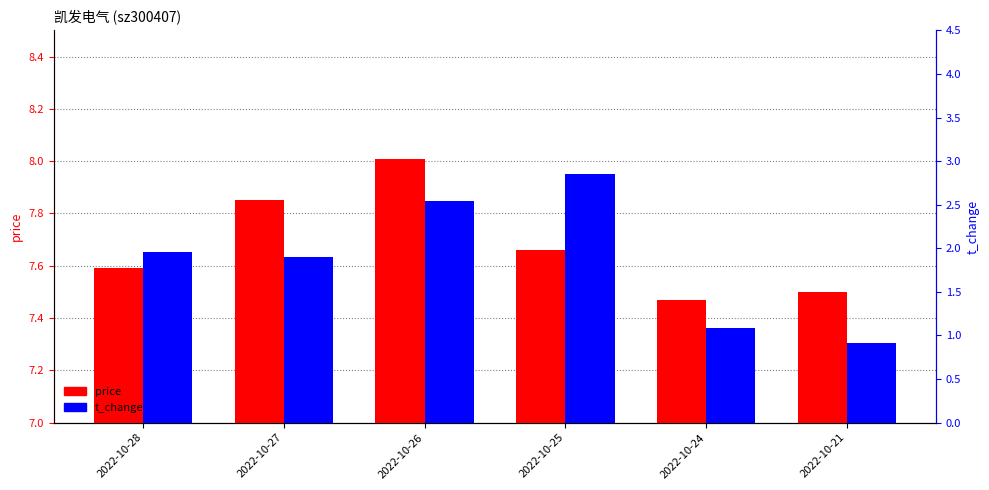

How many bars are there in total?

12